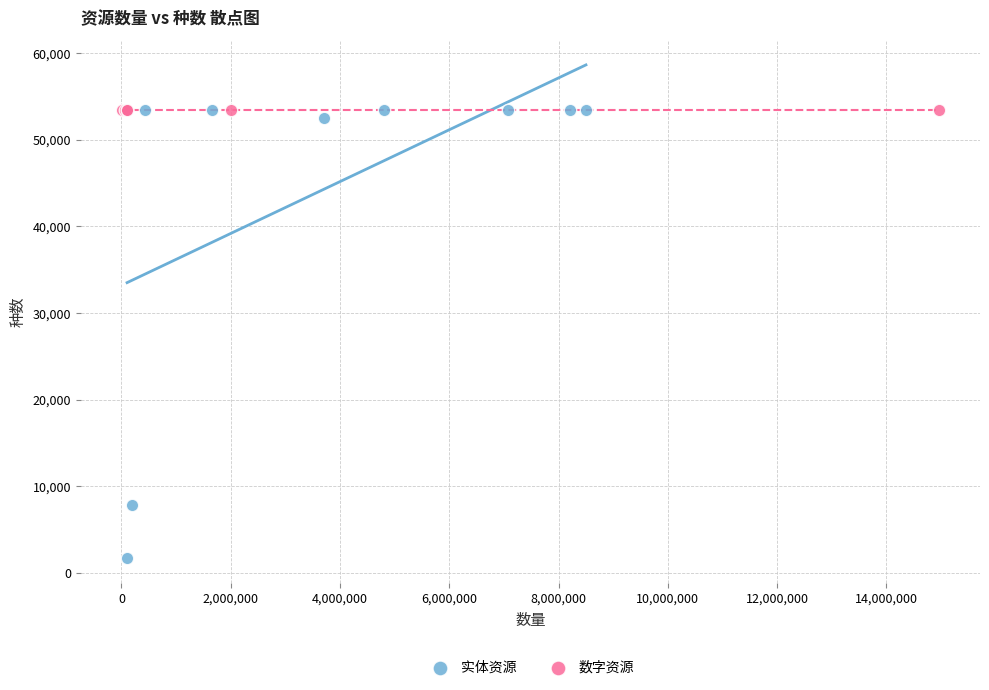

Which series contains the lowest Y value?

实体资源